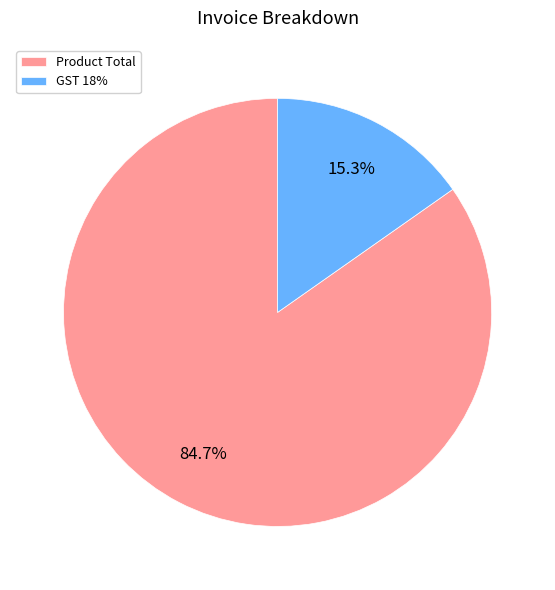

True or false: Product Total accounts for 94% of the total.

False